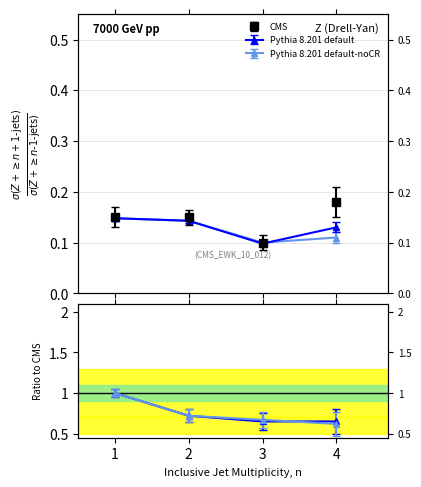

Which category has the lowest value across all series?

3